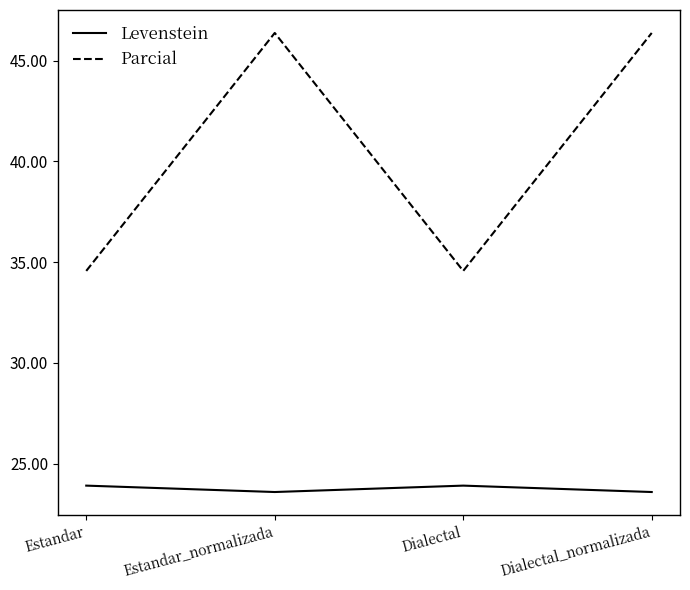

What are all the series names shown in the legend?

Levenstein, Parcial